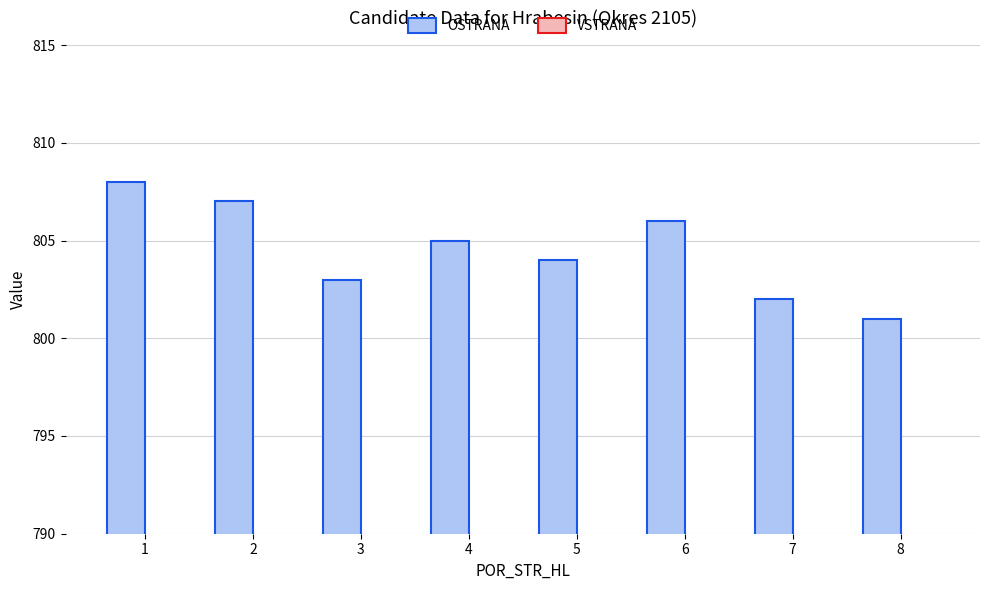

Are the bars grouped side by side (vs. stacked)?

Yes